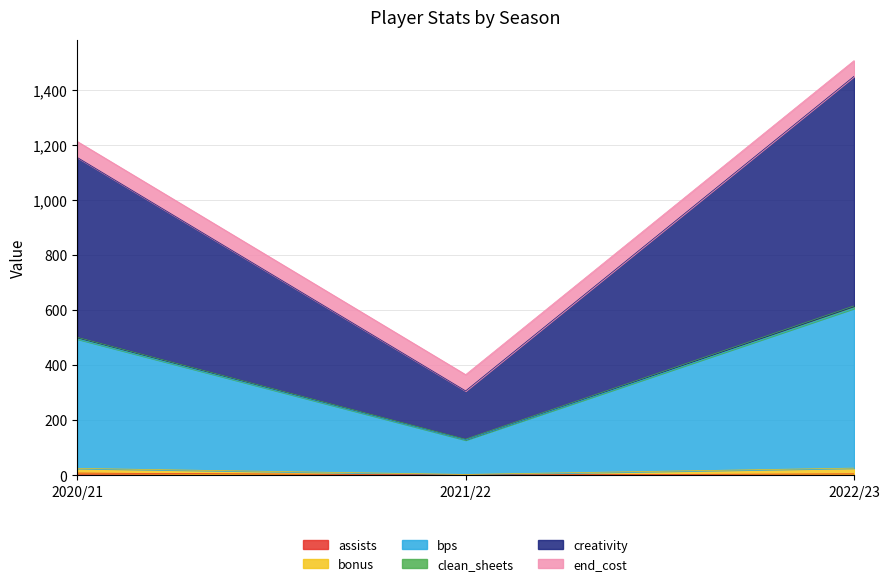

At which category is the sum across all series the highest?

2022/23